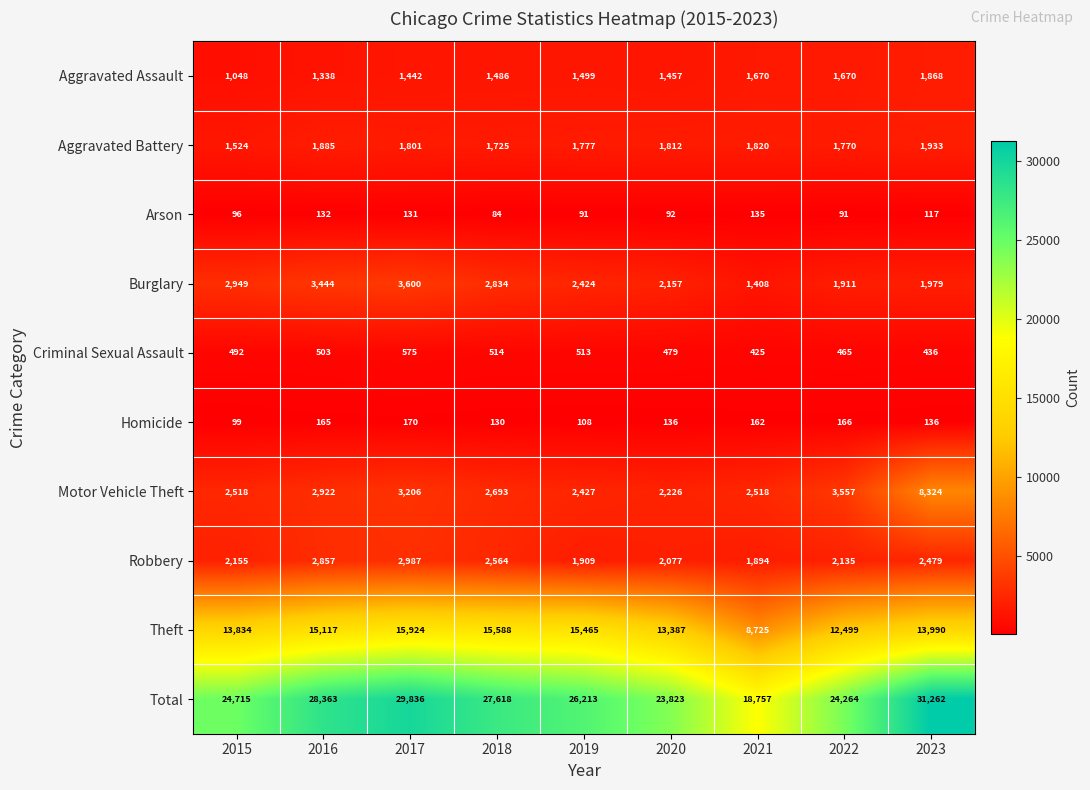

What is the greatest value displayed?

31262